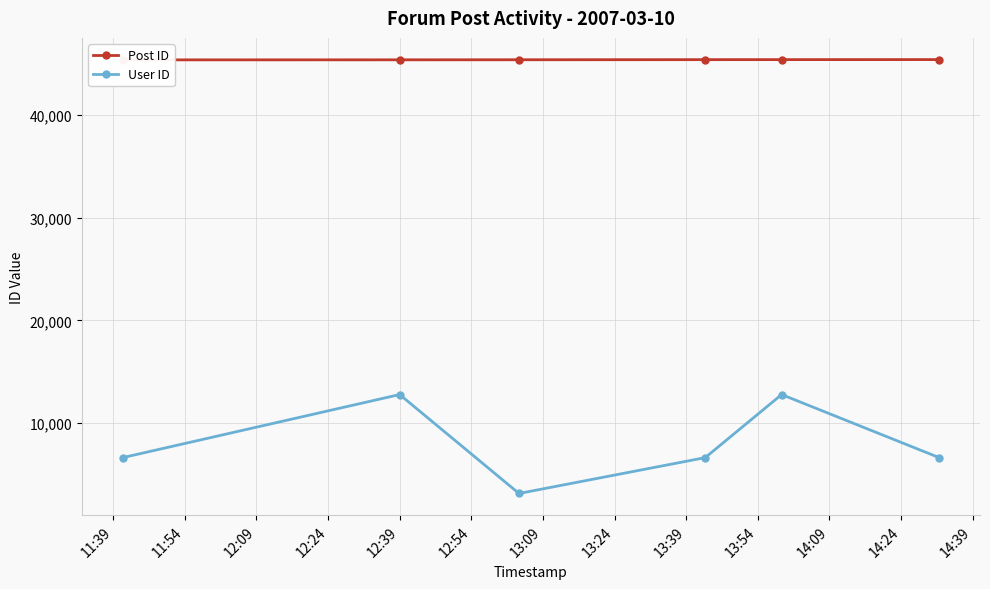

What is the value of the User ID point at the 3rd from the left?

3131